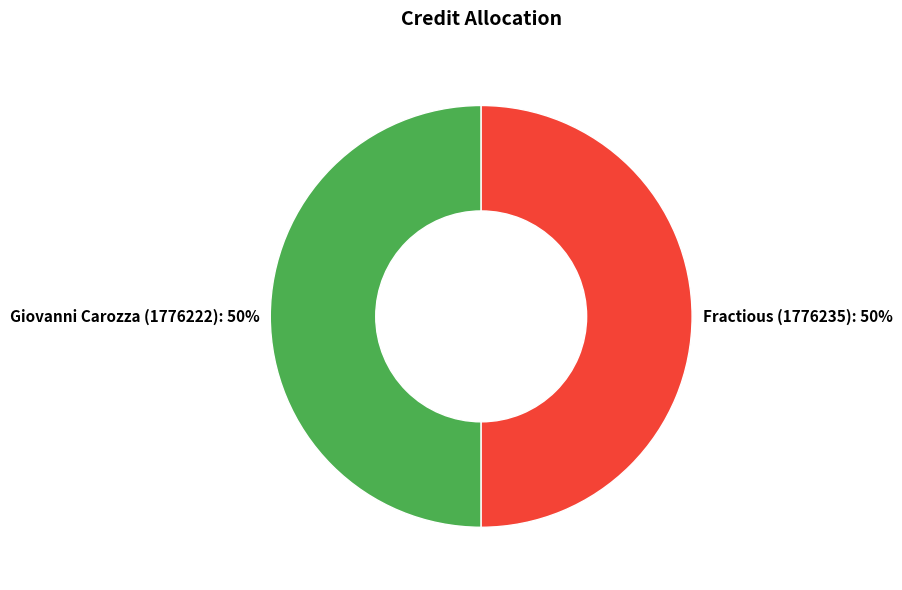

What is the ratio of the value at Giovanni Carozza (1776222) to the value at Fractious (1776235)?

1.0